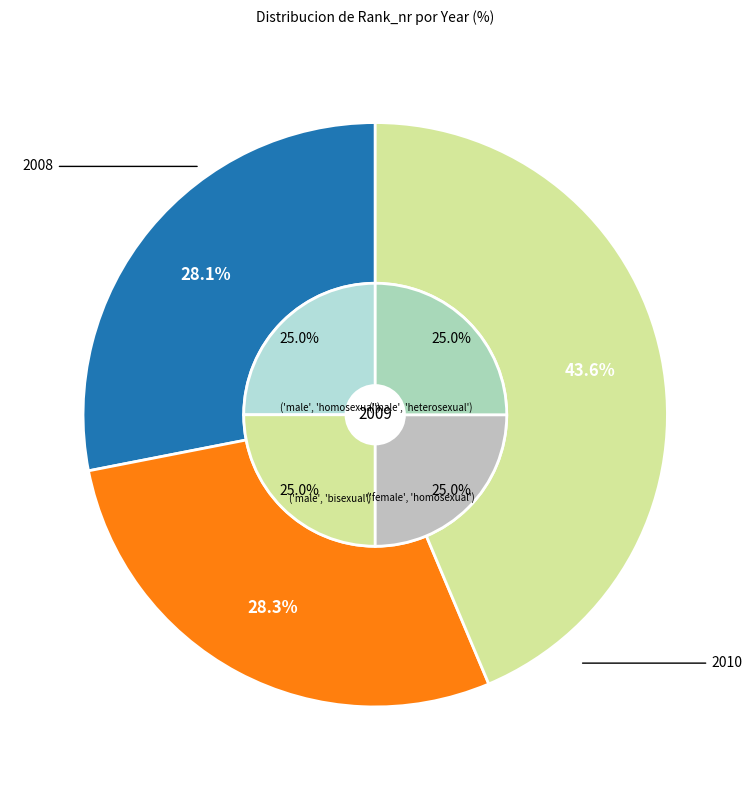

To the nearest percent, what percentage of the pie is 2010?

44%